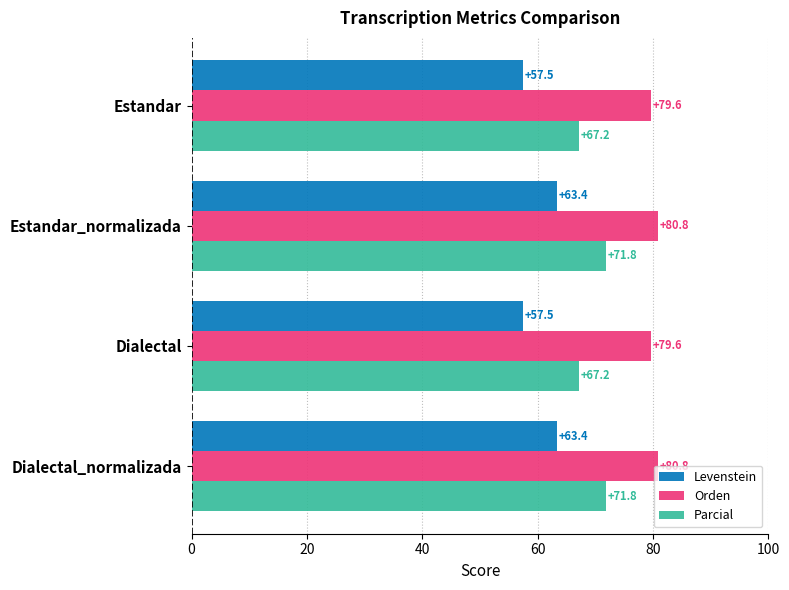

At how many categories does at least one series exceed 73?

4